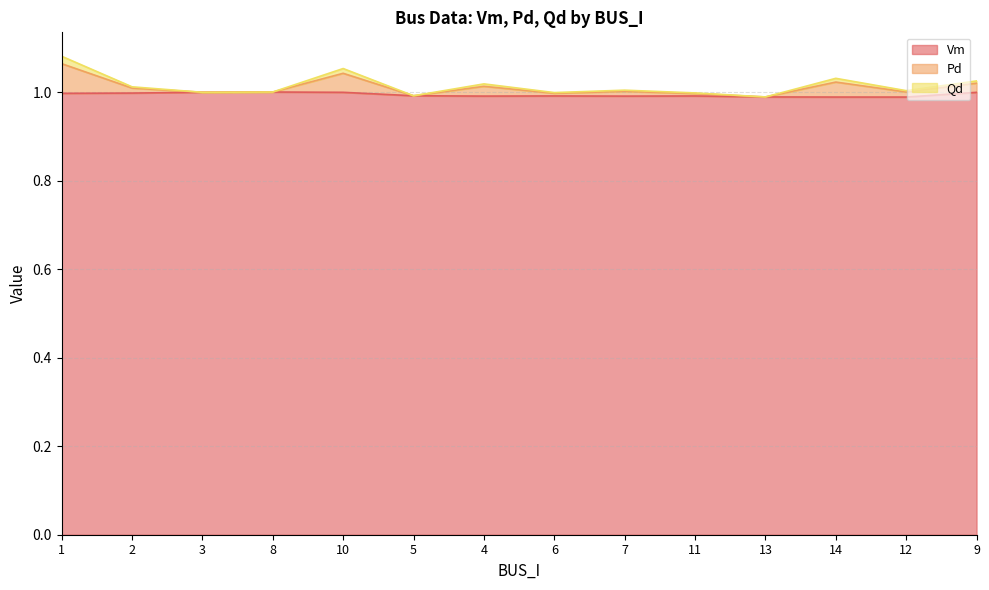

Does the chart display data point markers on the line(s)?

No